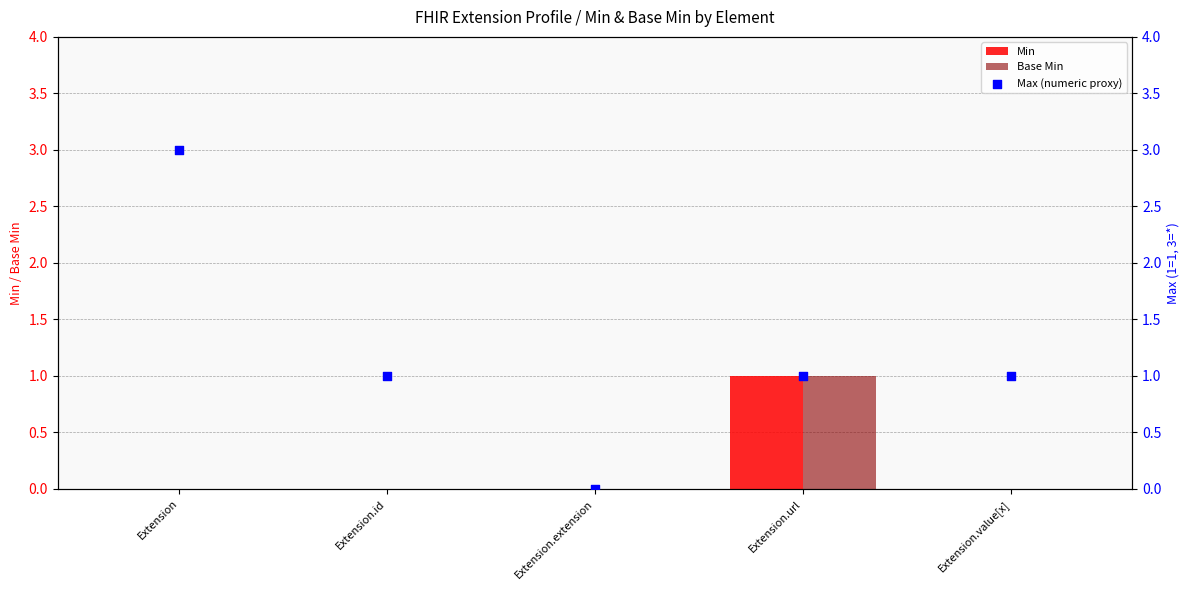

At how many categories does at least one series exceed 0?

4